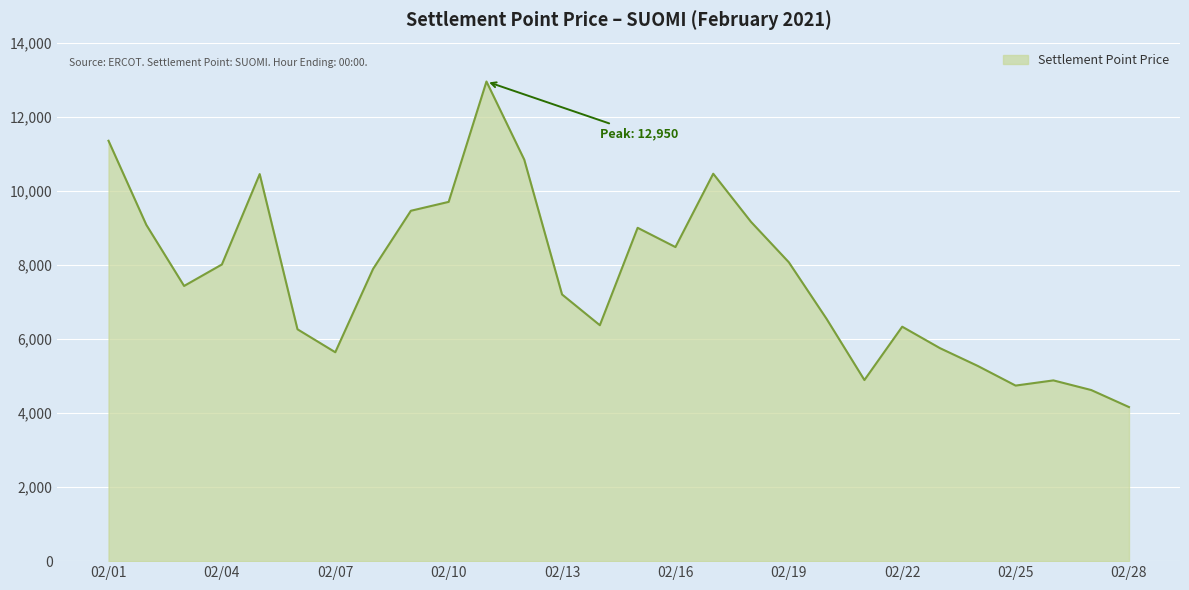

What is the difference between the maximum and minimum values?

8790